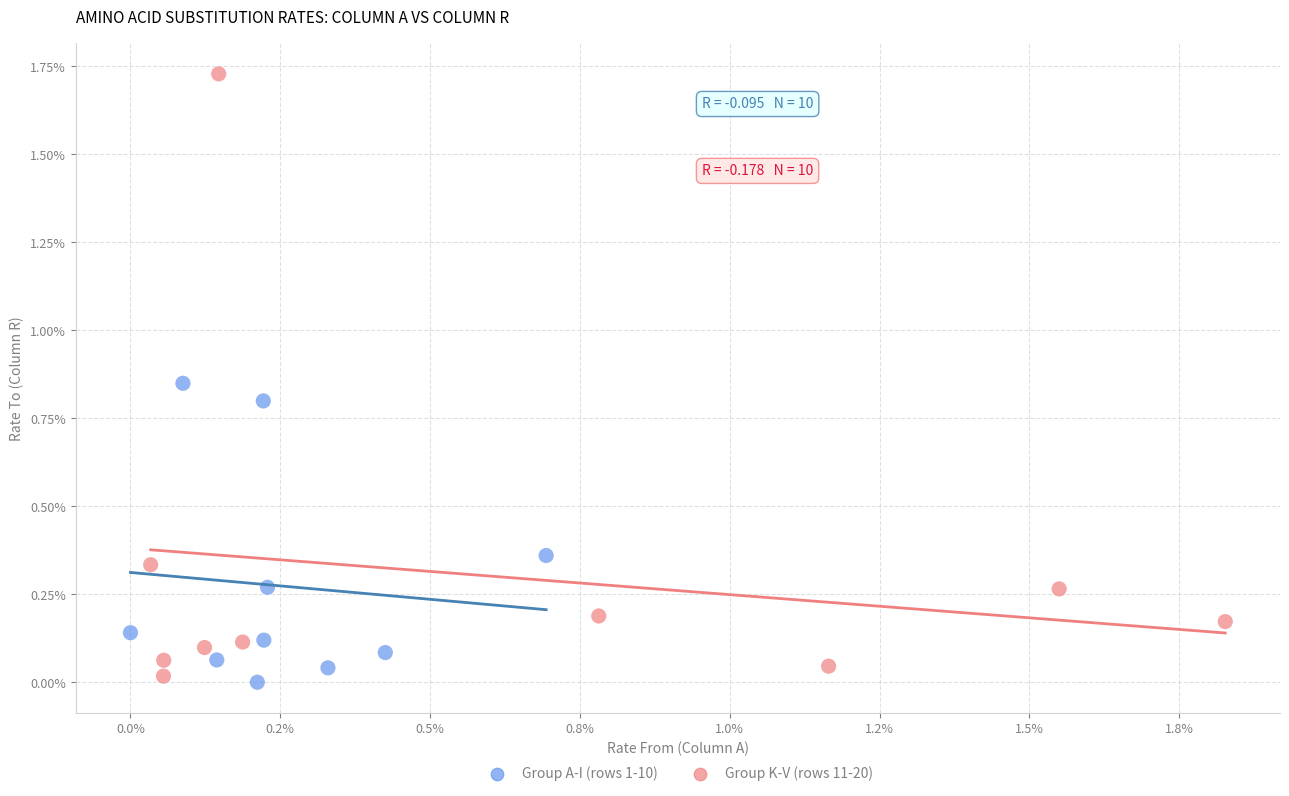

What are all the series names shown in the legend?

Group A-I (rows 1-10), Group K-V (rows 11-20)